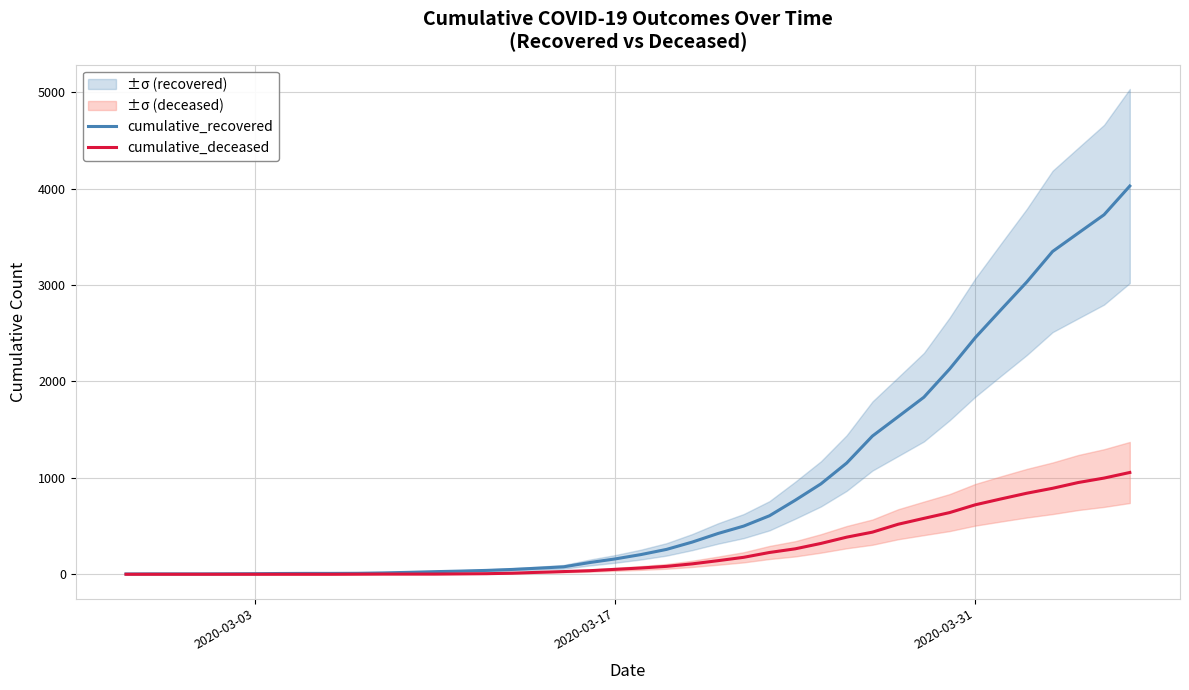

What is the highest value of the cumulative_recovered series?

4028